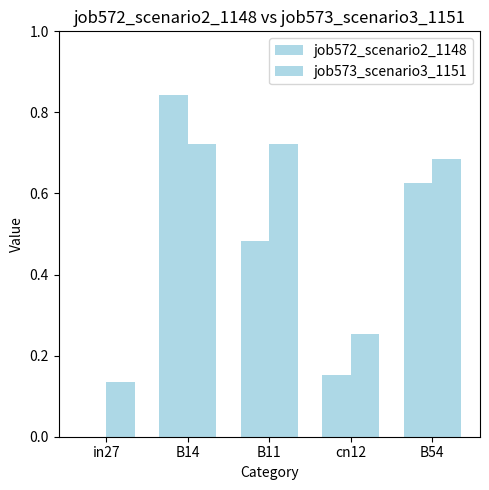

Which series has the largest total across all categories?

job573_scenario3_1151